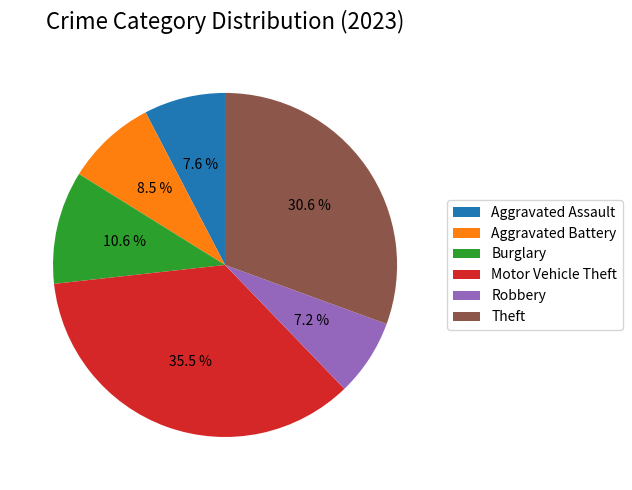

How many segments does this pie chart have?

6